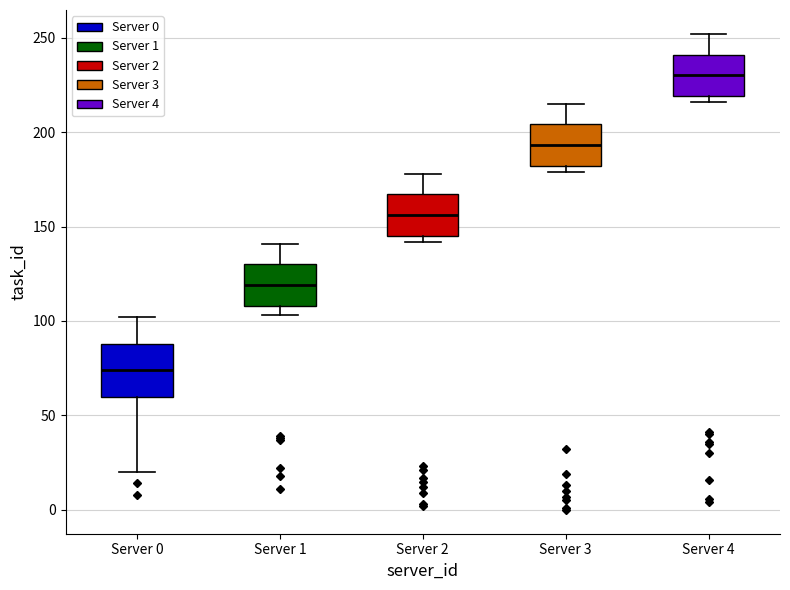

Which box's median line is the lowest?

Server 0